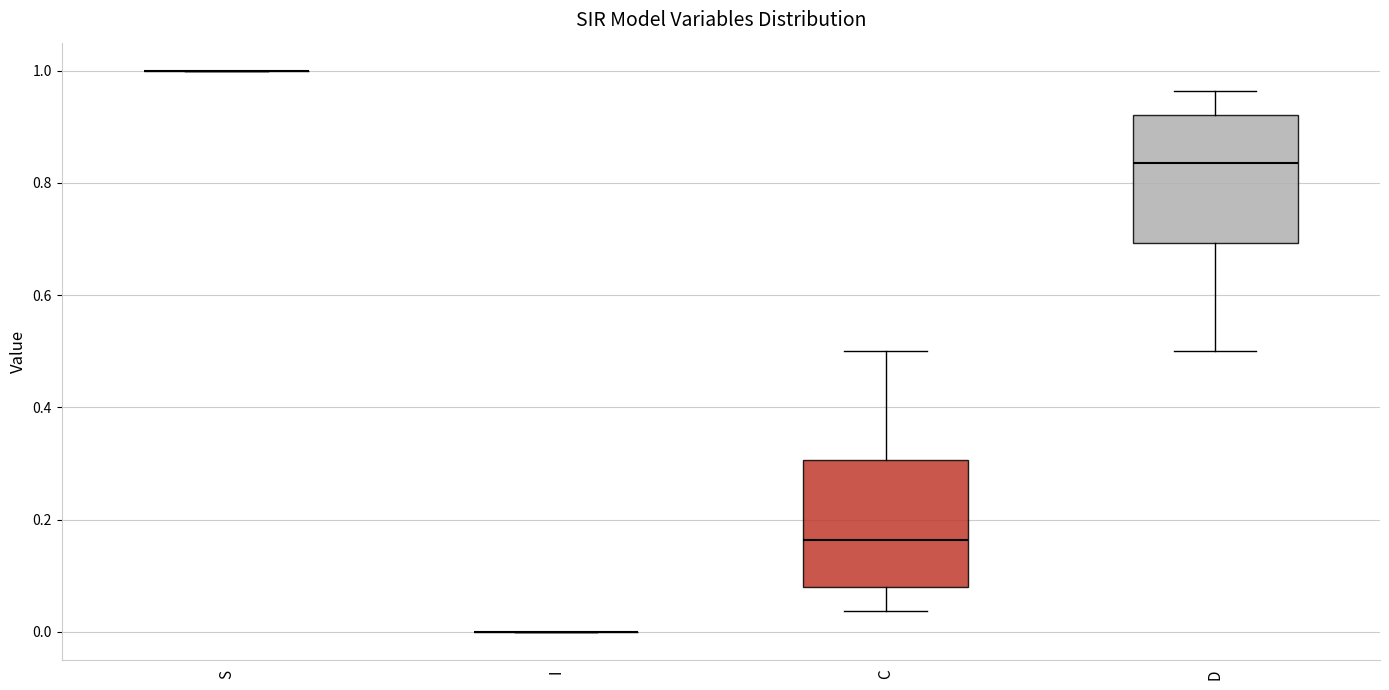

Reading left to right, read every box against the y-axis: the position of its median line, the range the box covers, and the ends of its whiskers. The values are not printed on the chart, so give them approximately, as read against the axis.

S: box collapsed to a line at 1.00, whiskers 1.00 to 1.00
I: box collapsed to a line at 0.00, whiskers 0.00 to 0.00
C: median 0.16, box 0.08 to 0.30, whiskers 0.04 to 0.50
D: median 0.84, box 0.70 to 0.92, whiskers 0.50 to 0.96